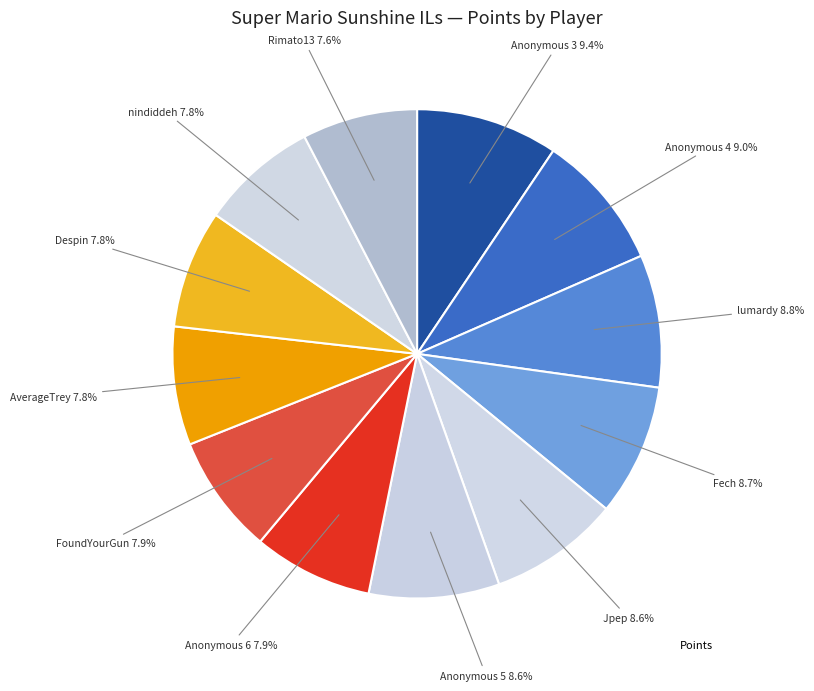

How many segments does this pie chart have?

12